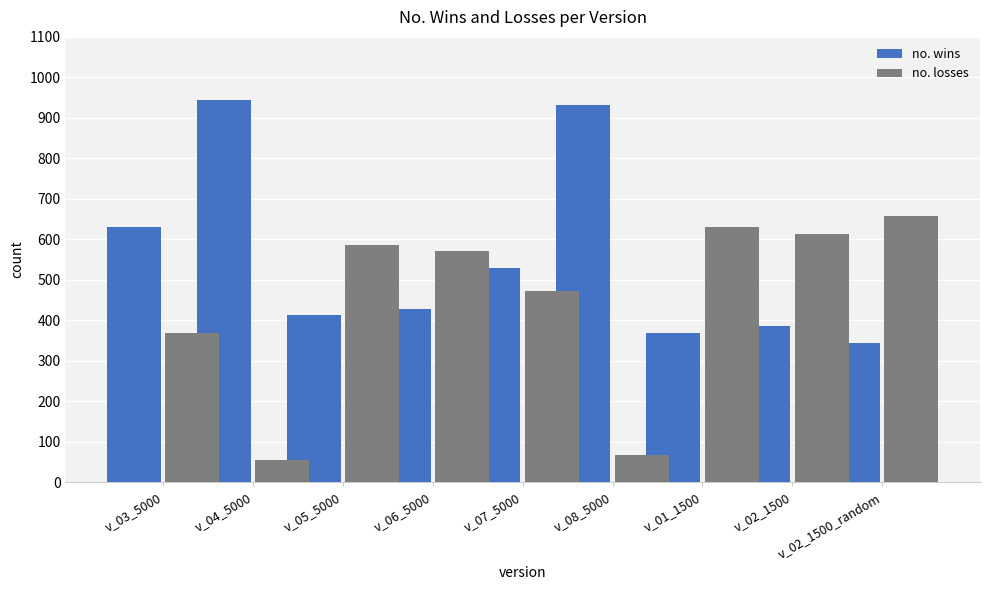

Rank the series by their average value, from lowest to highest.

no. losses, no. wins